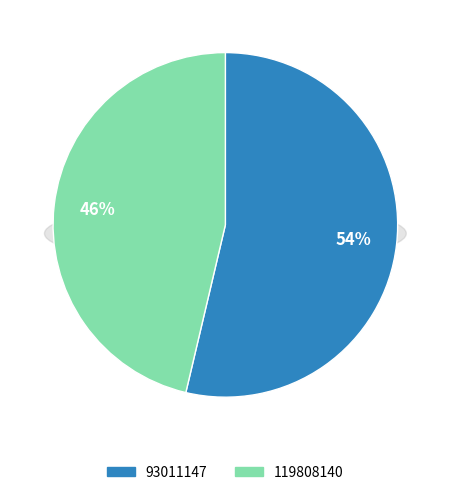

Count the number of slices in the pie.

2